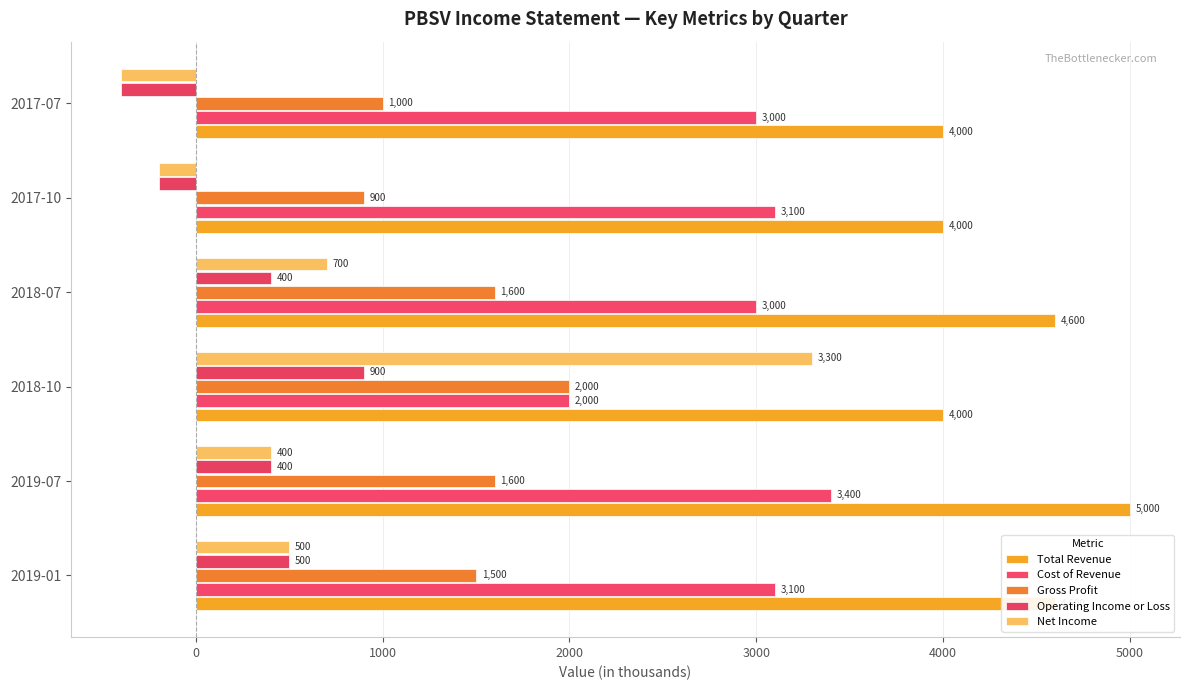

How many values in Net Income are below zero?

2